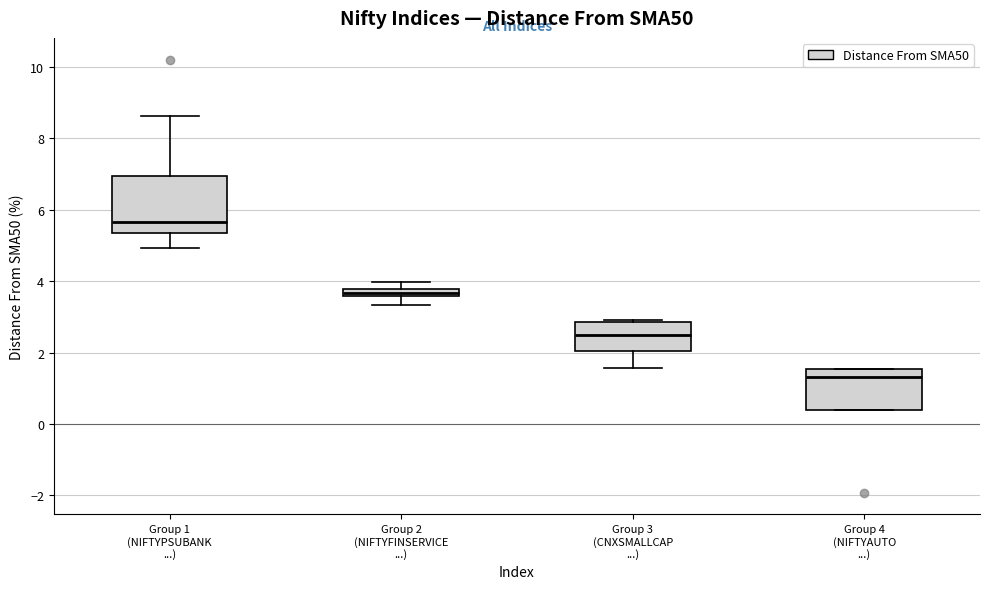

Comparing the boxes themselves (not the whiskers), which one is the tallest?

Group 1 (NIFTYPSUBANK ...)